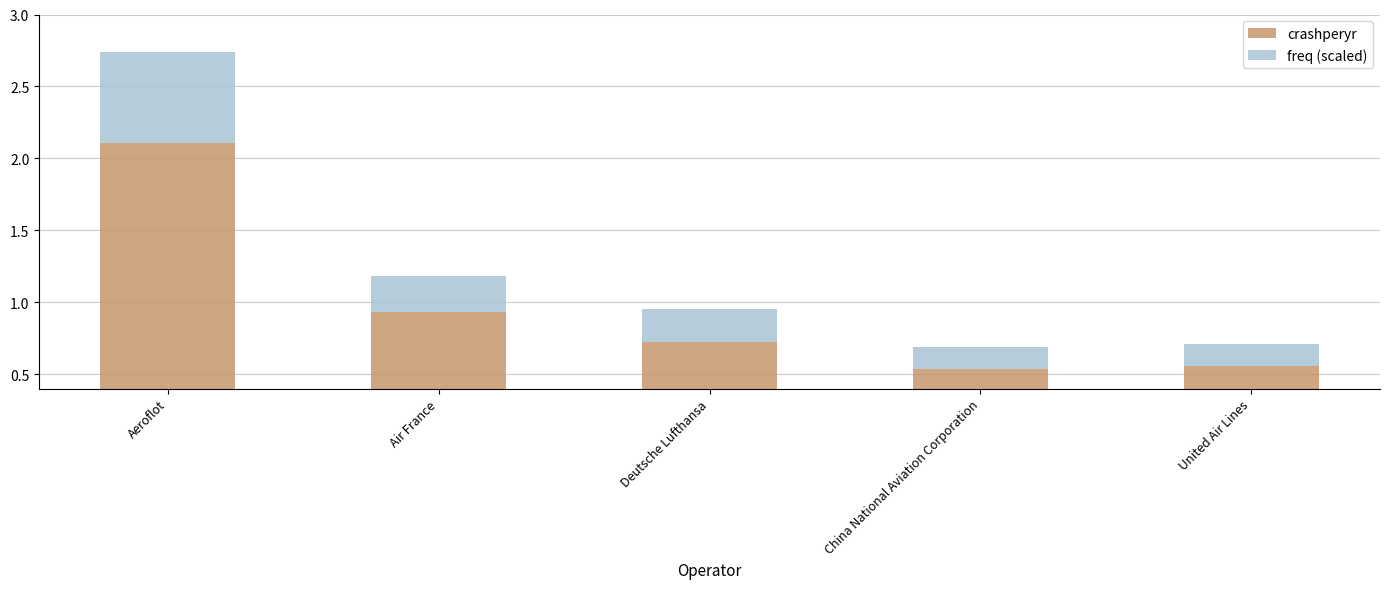

Reading left to right, what are all the values shown in this chart?

crashperyr: Aeroflot=2.1	Air France=0.9	Deutsche Lufthansa=0.7	China National Aviation Corporation=0.5	United Air Lines=0.6
freq (scaled): Aeroflot=0.6	Air France=0.2	Deutsche Lufthansa=0.2	China National Aviation Corporation=0.2	United Air Lines=0.2